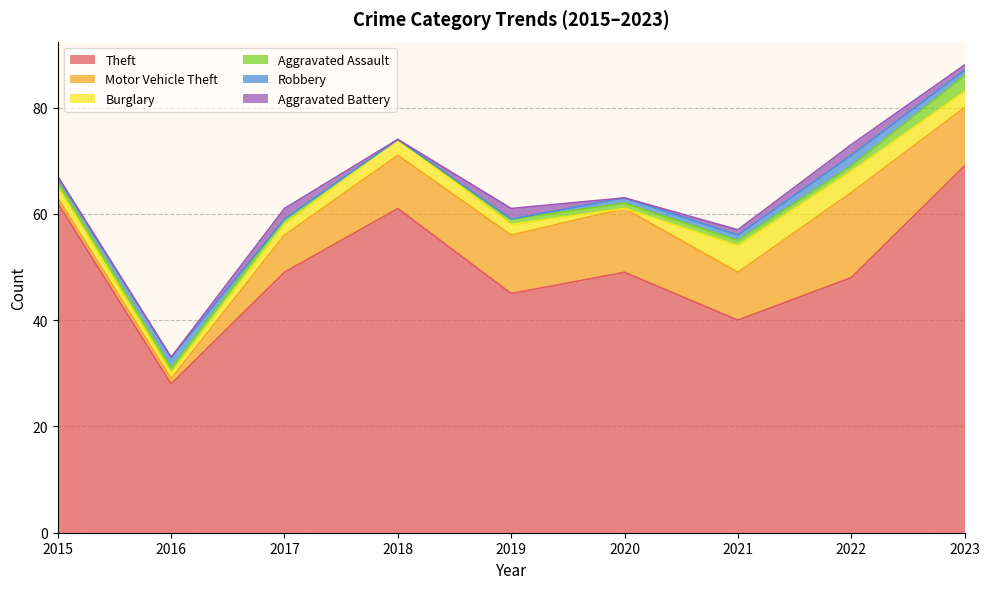

What are all the series names shown in the legend?

Theft, Motor Vehicle Theft, Burglary, Aggravated Assault, Robbery, Aggravated Battery